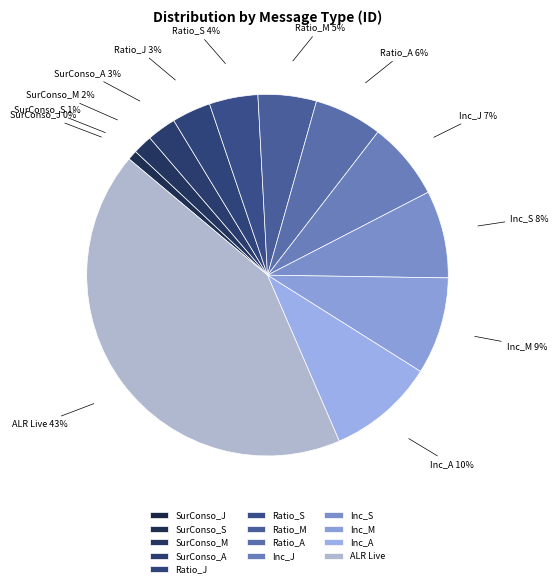

The Inc_A slice represents 10% of the pie. True or false?

True